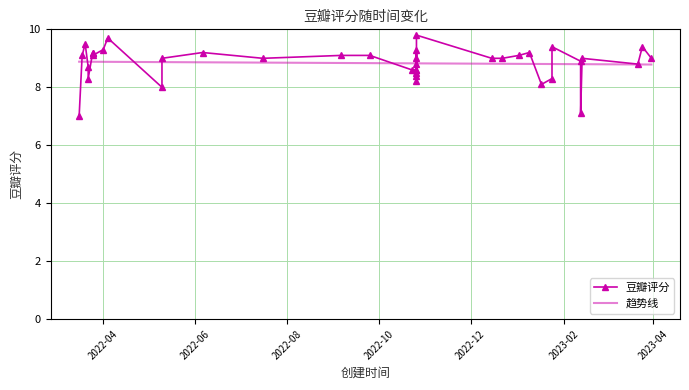

What is the label of the 35th point from the left?

2023-03-31